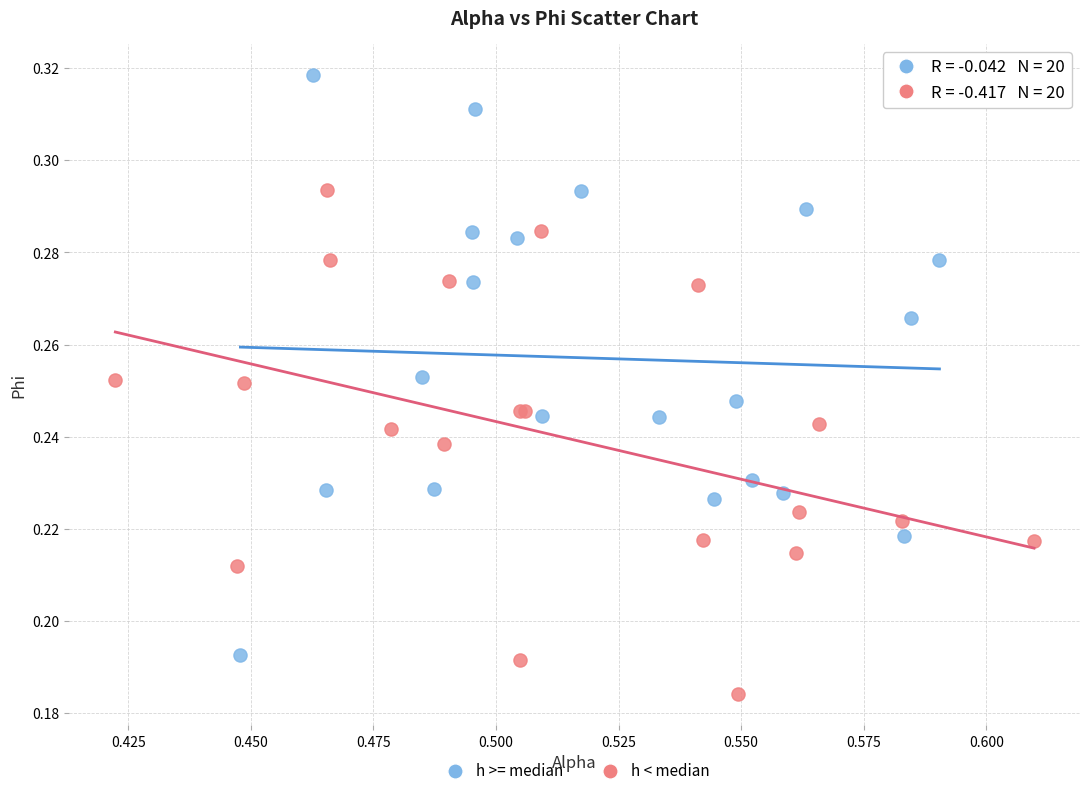

Which series contains the lowest Y value?

h < median